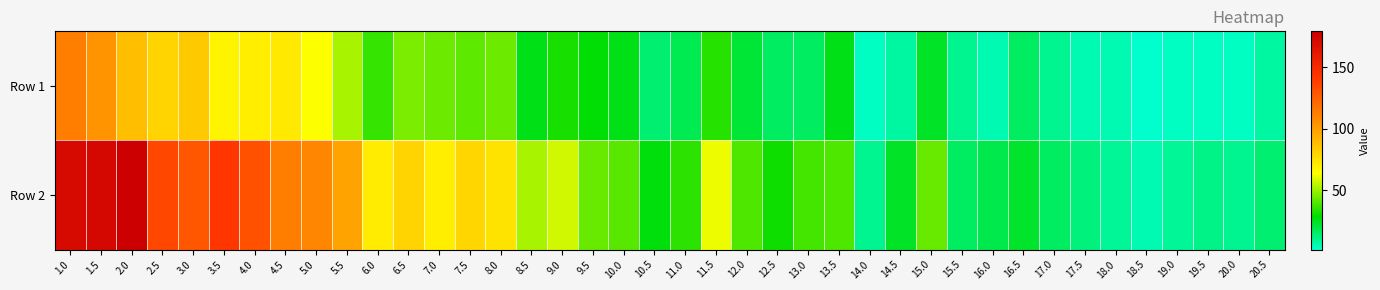

What is the total value across all series at 3.0?

213